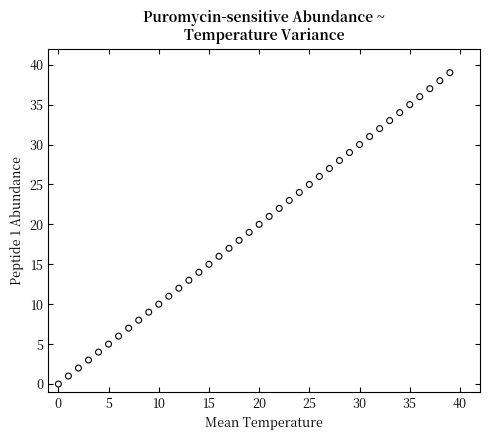

What is the range of Y values (max minus min)?

39